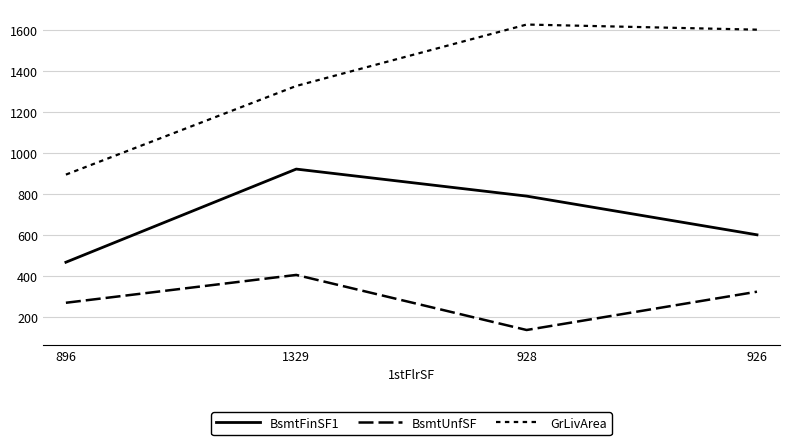

How many lines are shown in the chart?

3